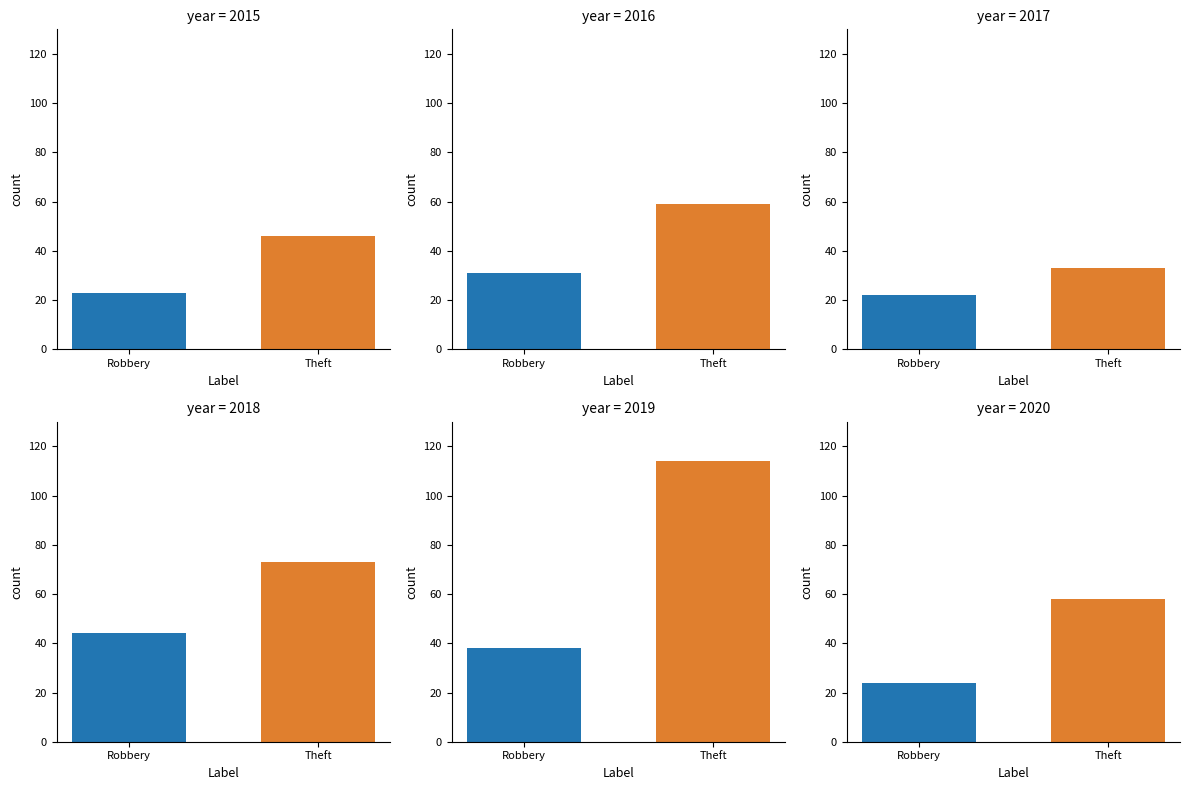

At how many categories does at least one series exceed 36?

2